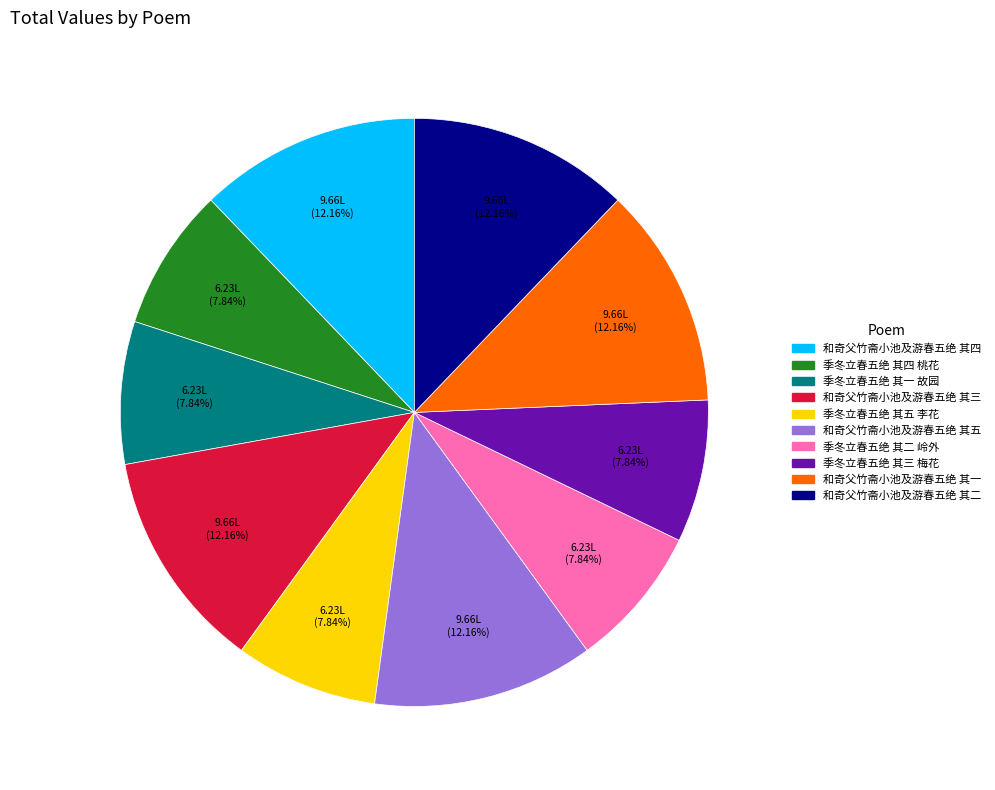

To the nearest percent, what is the combined percentage of 季冬立春五绝 其一 故园 and 和奇父竹斋小池及游春五绝 其一?

20%